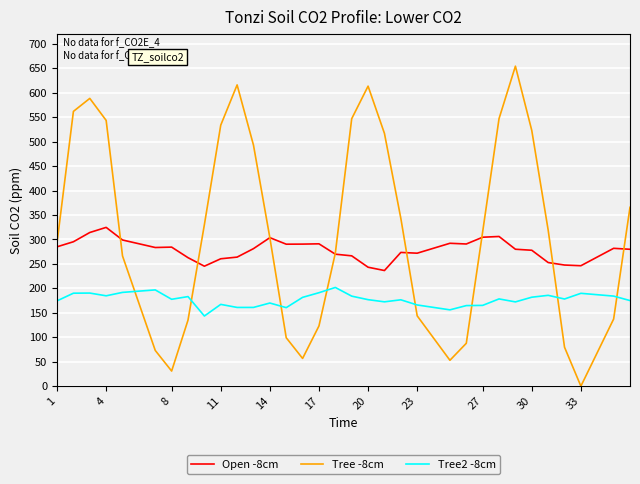

Rank the series by their average value, from lowest to highest.

Tree2 -8cm, Open -8cm, Tree -8cm